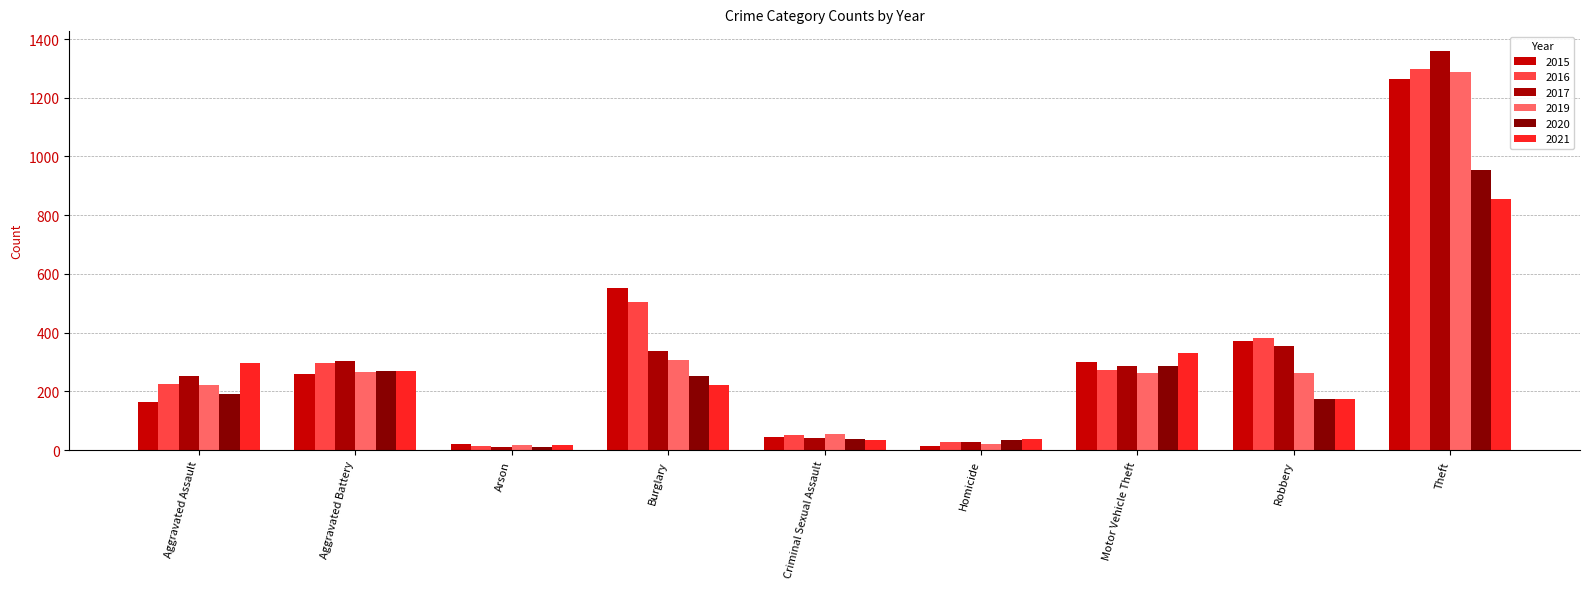

Which label corresponds to the largest value in the chart?

Theft